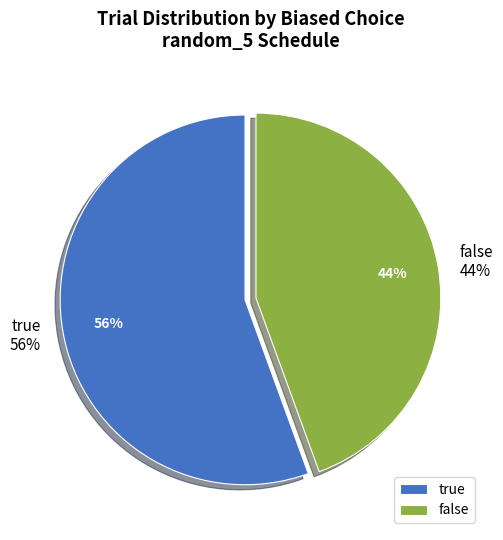

True or false: true accounts for 61% of the total.

False